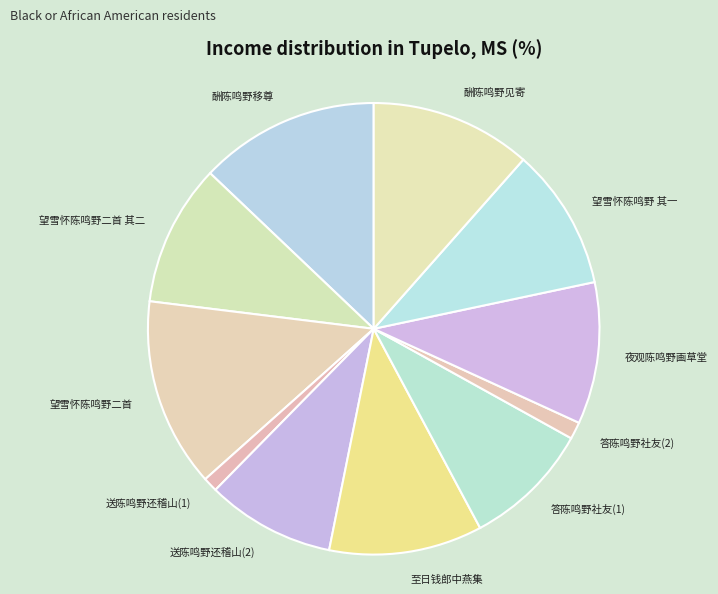

What is the ratio of the value at 望雪怀陈鸣野二首 其二 to the value at 送陈鸣野还稽山(2)?

1.1